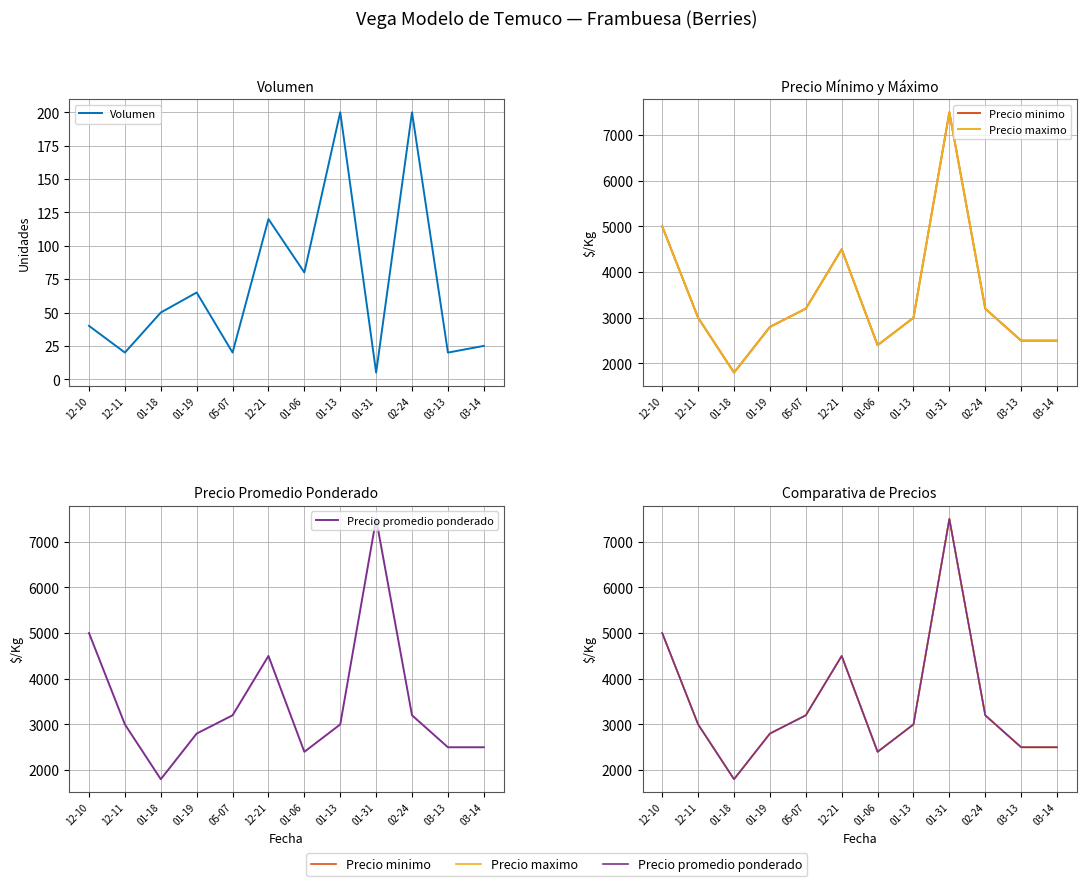

What is the spread (max minus min) of values at 12-21?

4380